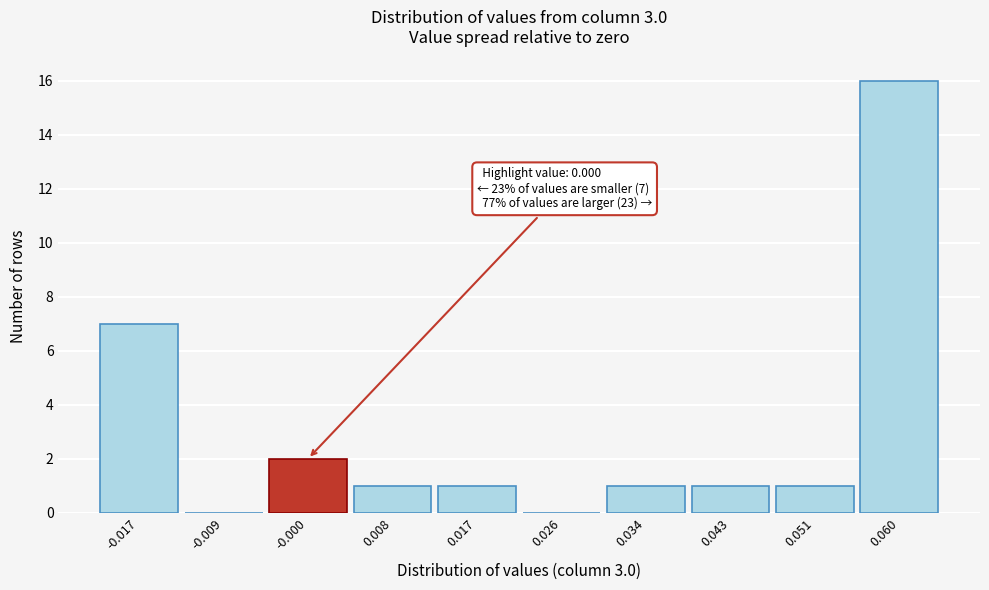

Reading left to right, transcribe all the data shown in this chart.

-0.017=7	-0.009=0	-0.000=2	0.008=1	0.017=1	0.026=0	0.034=1	0.043=1	0.051=1	0.060=16